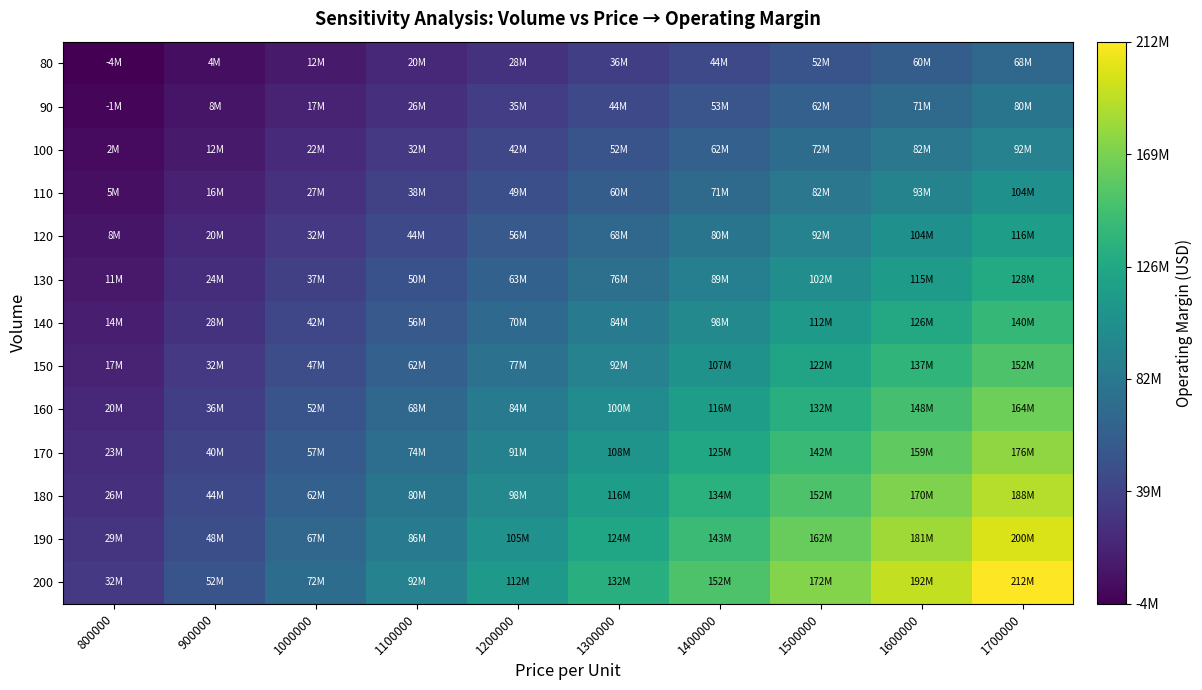

What is the total value across all series at 1100000?

728000000